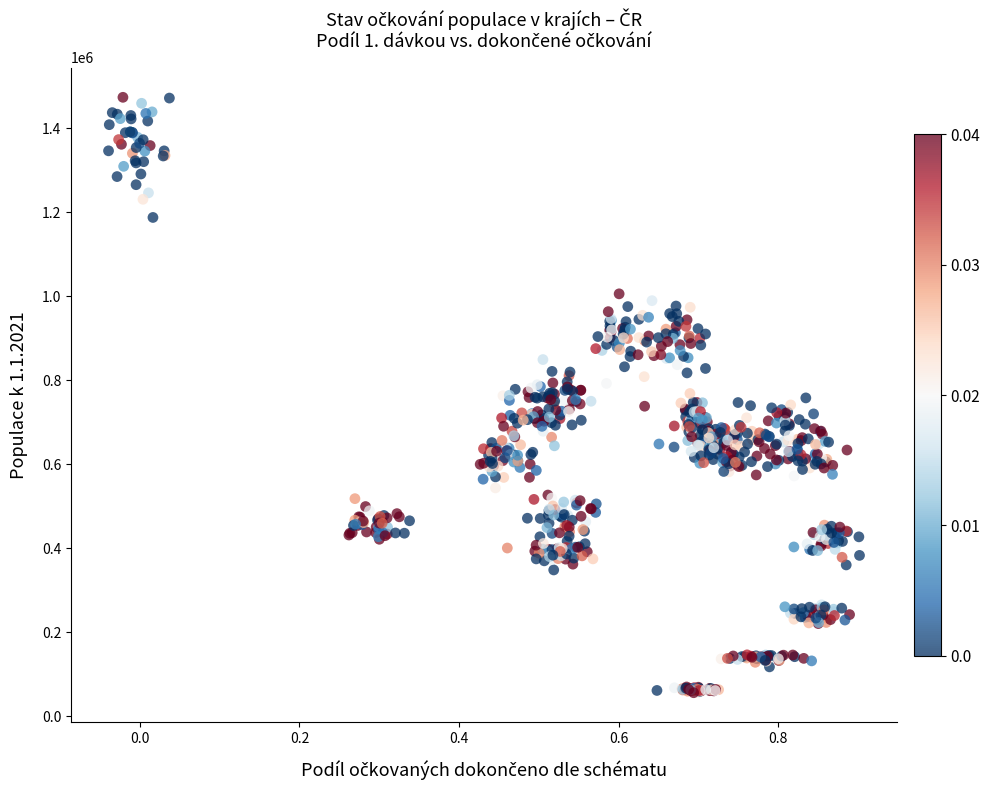

What is the range of Y values (max minus min)?

1417472.3